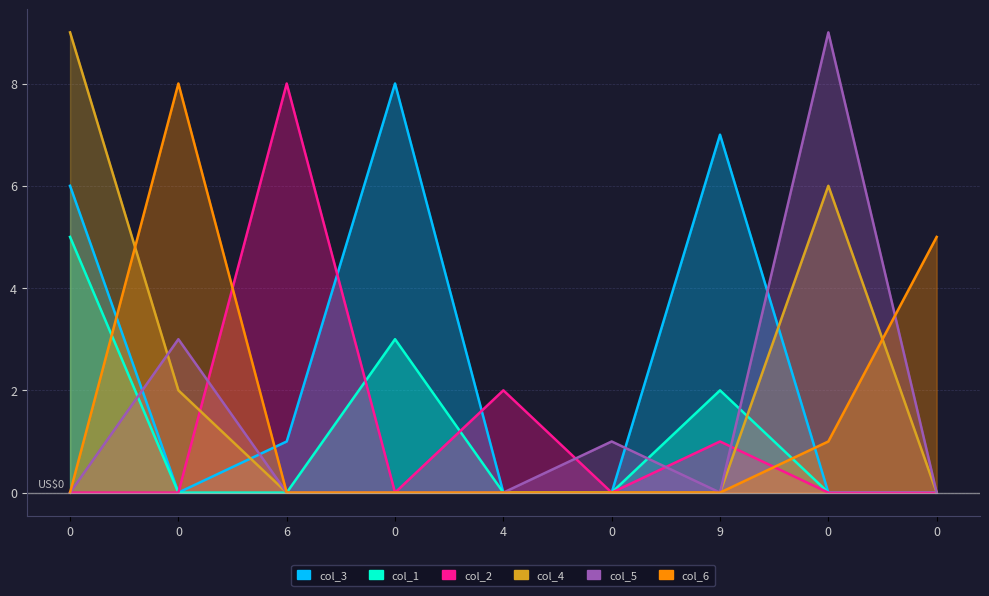

Rank the series by their maximum value, from lowest to highest.

col_1, col_3, col_2, col_6, col_4, col_5